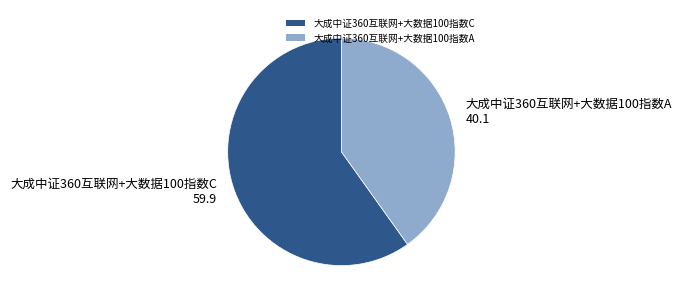

What is the largest slice in the pie chart?

大成中证360互联网+大数据100指数C